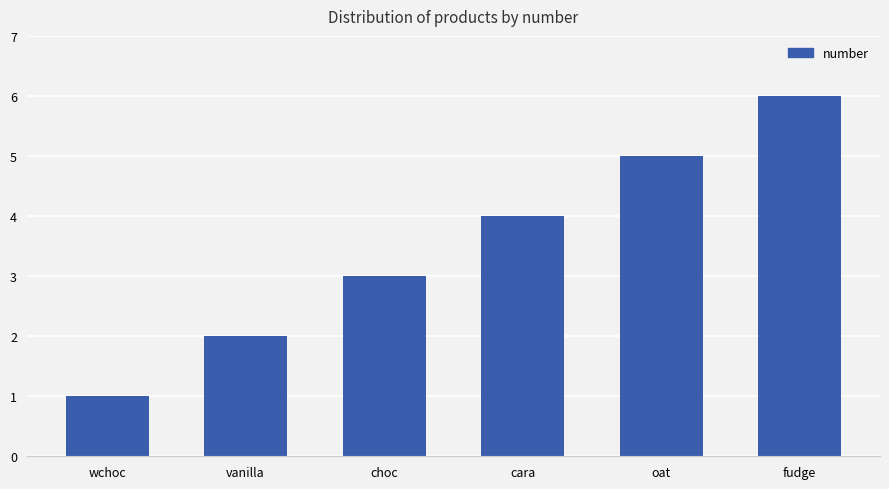

How many data points are less than 4?

3